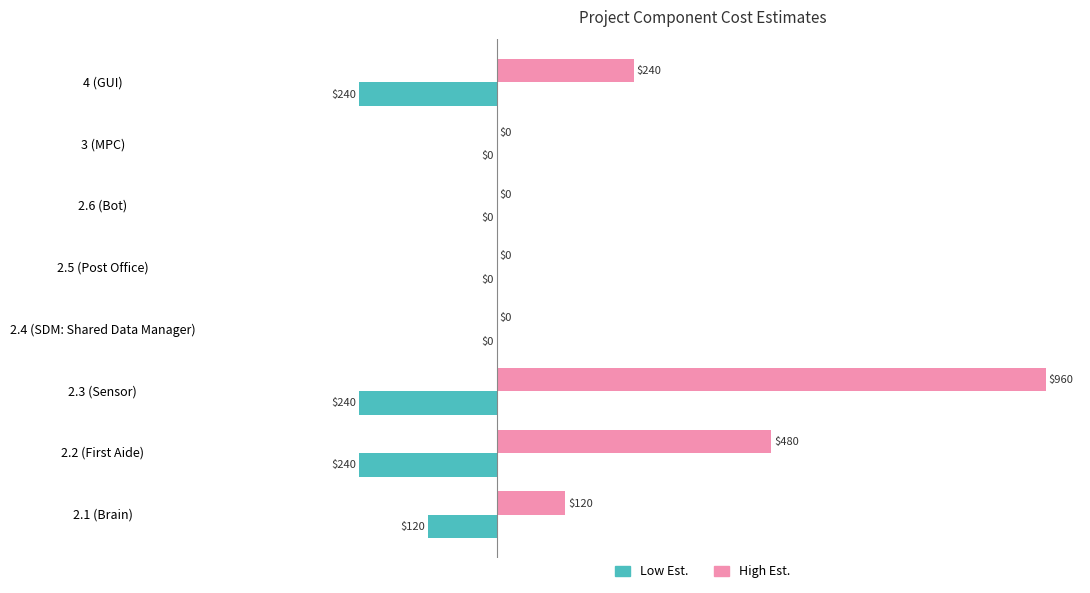

How many High Est. values are between 0 and 480?

7